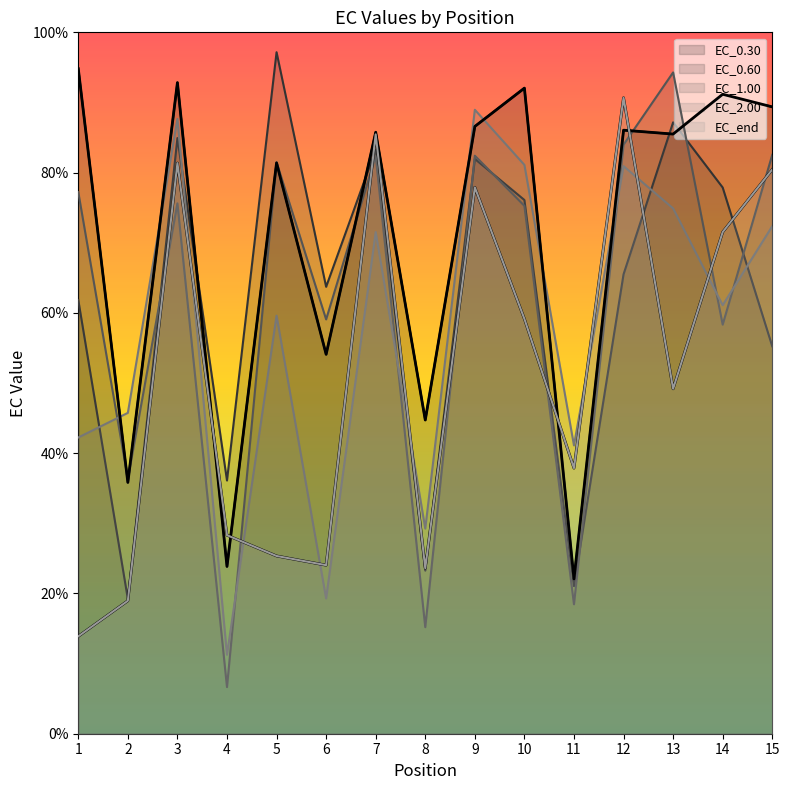

True or false: EC_0.60 and EC_2.00 cross at least once.

True